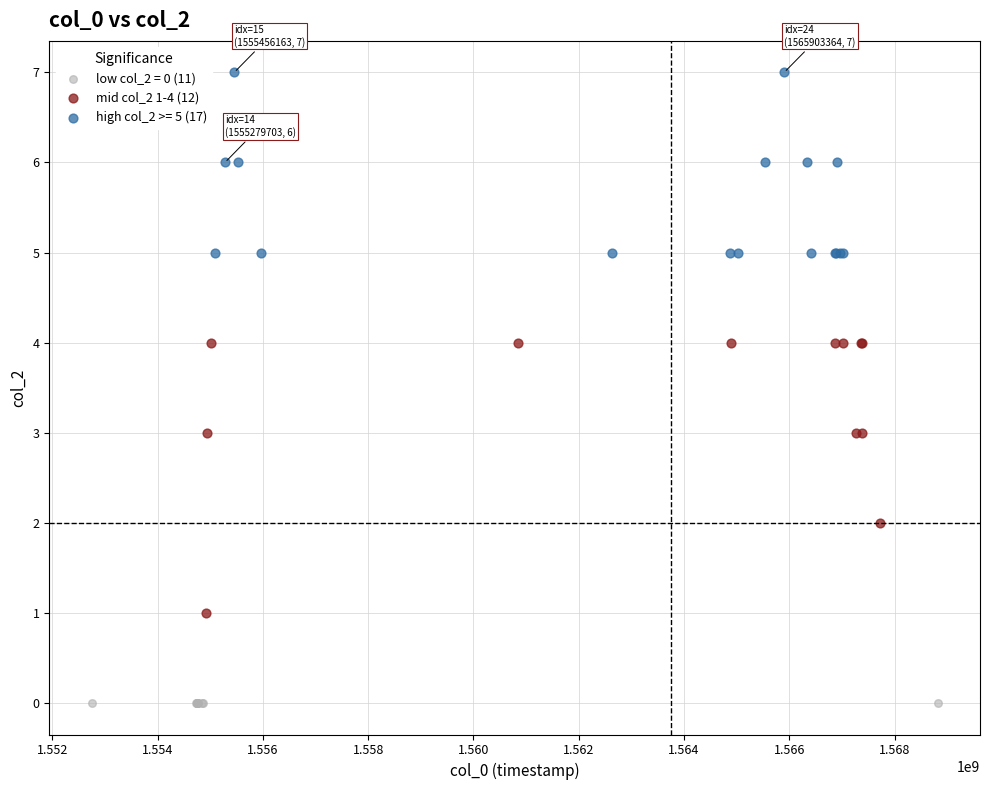

Which series reaches the minimum Y coordinate?

low col_2 = 0 (11)